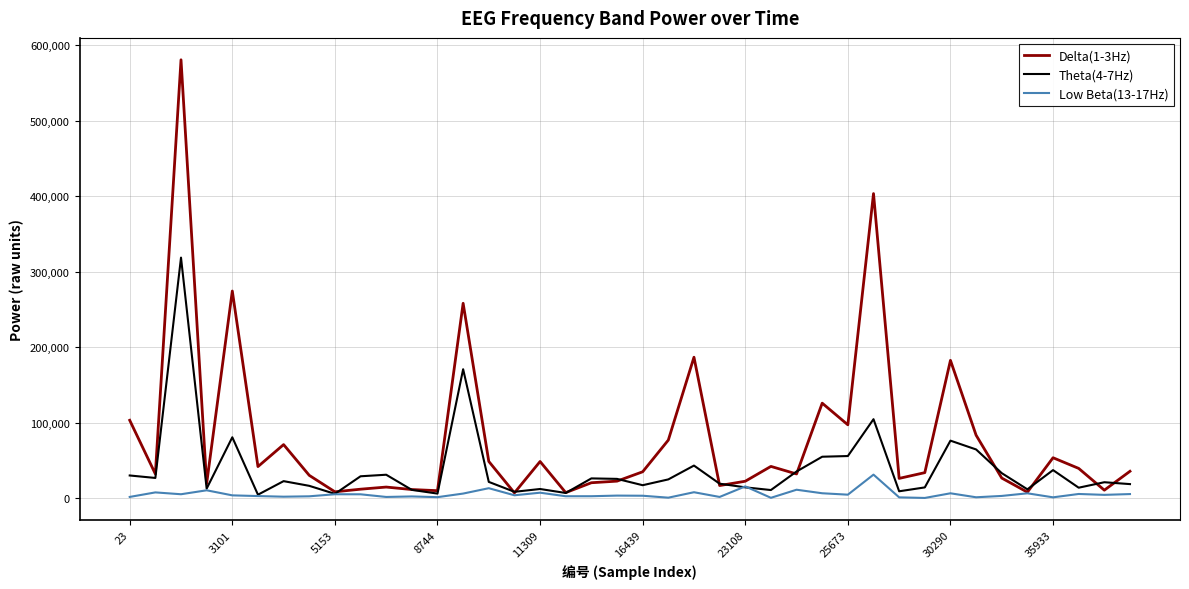

Which series has the largest total across all categories?

Delta(1-3Hz)